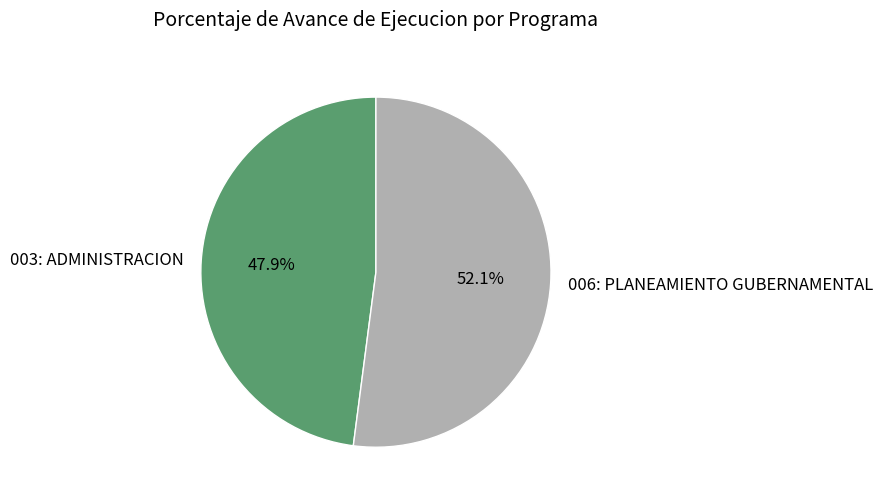

How many slices are in this pie chart?

2